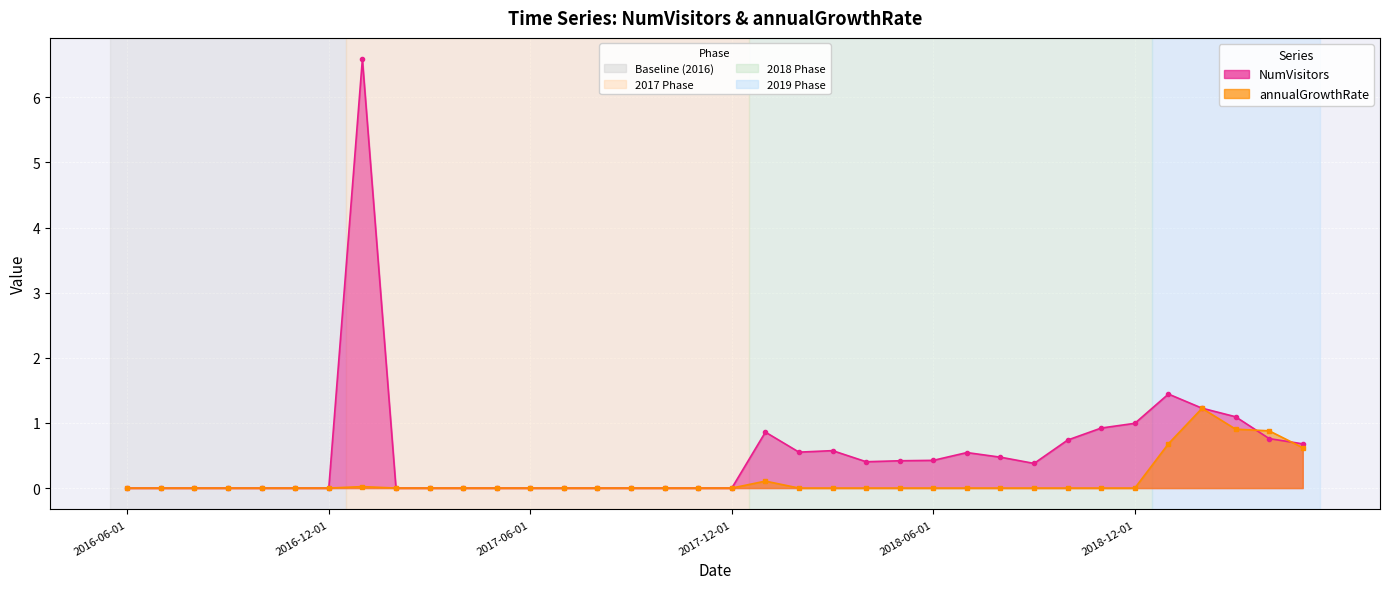

Which series ends up on top after the final intersection of annualGrowthRate and NumVisitors?

NumVisitors